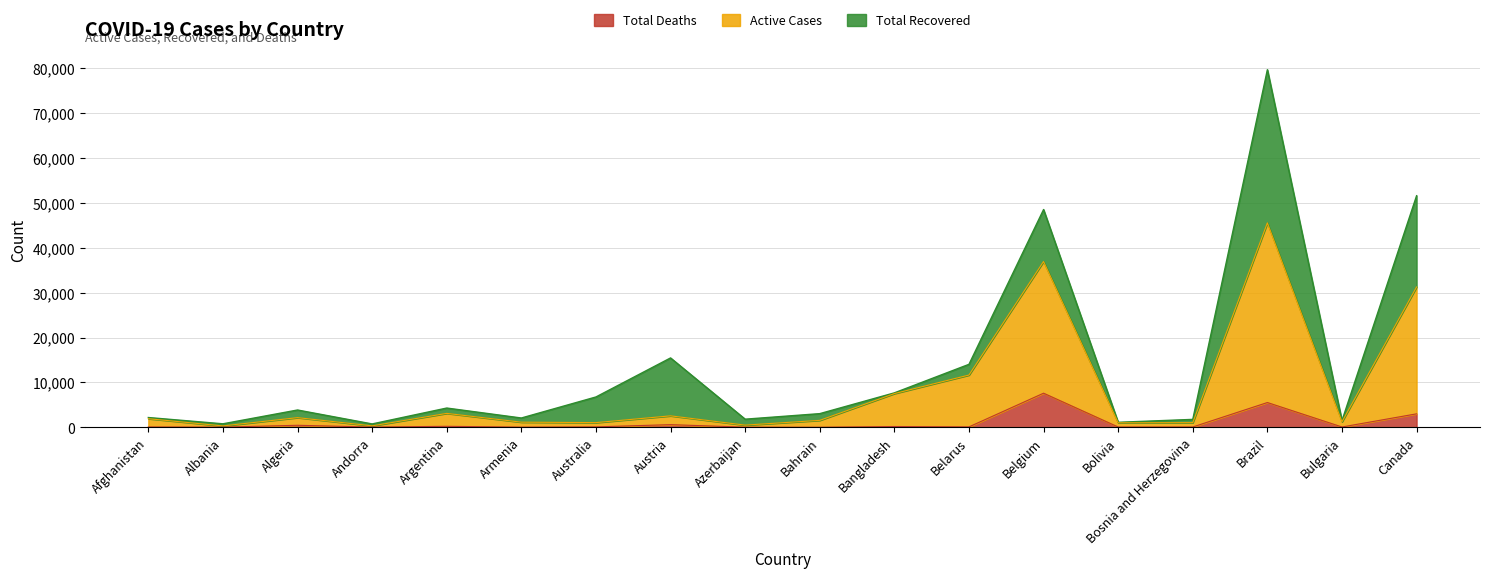

What is the value of the Total Deaths point at the 17th from the left?

65